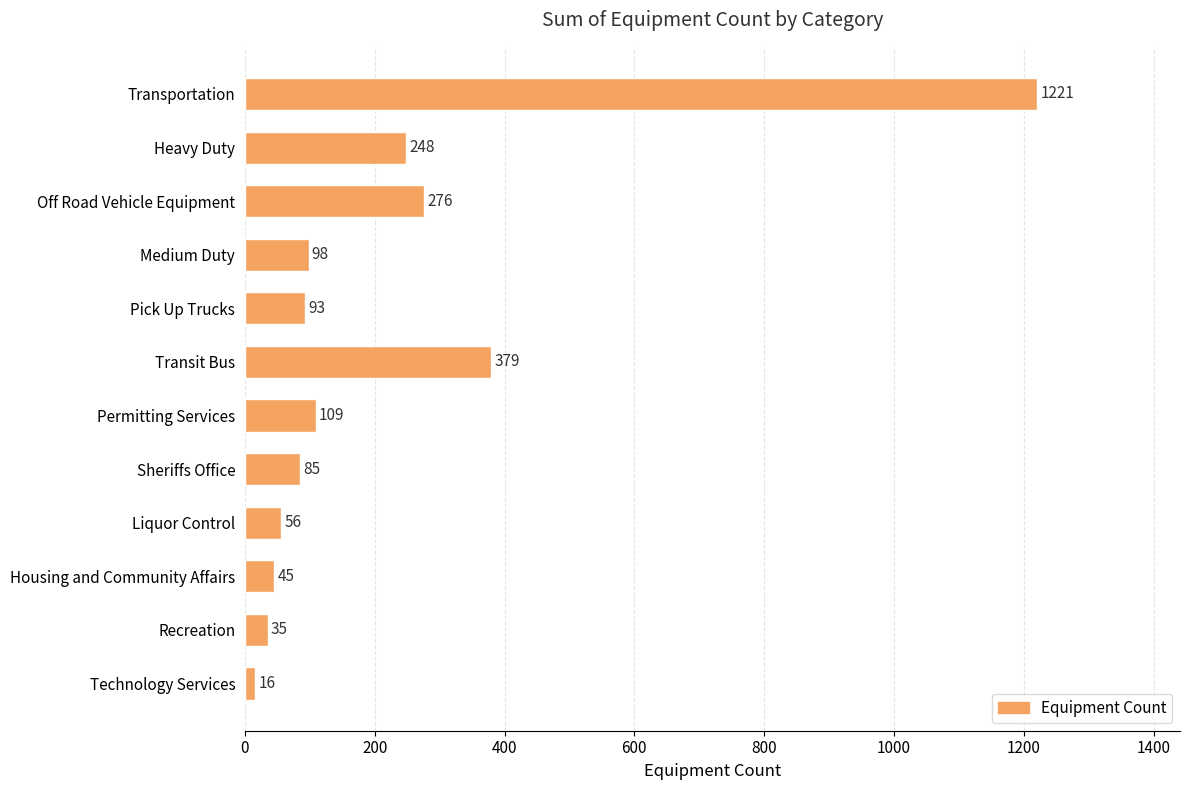

What is the sum of all values?

2661